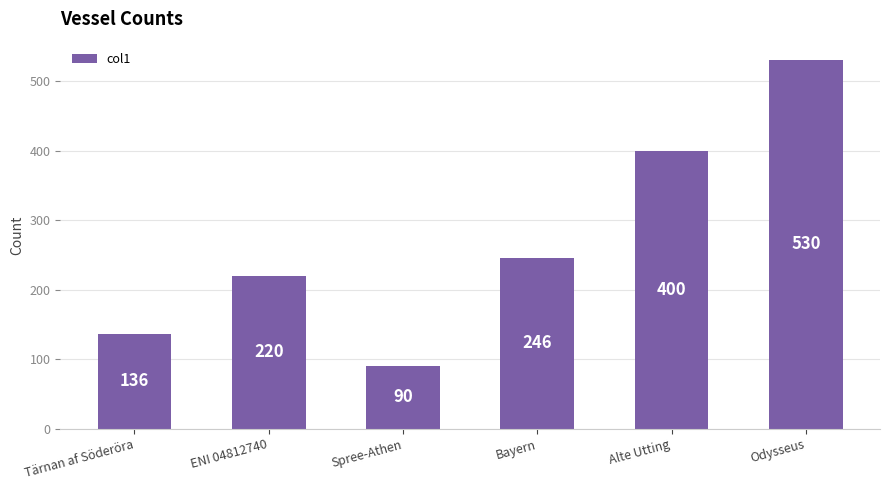

What is the difference between the maximum and minimum values?

440